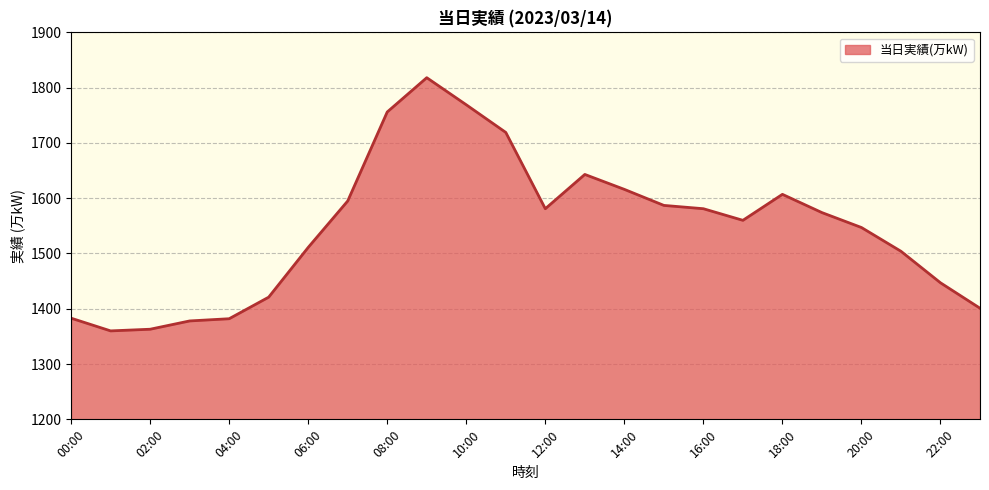

What is the smallest value displayed?

1360